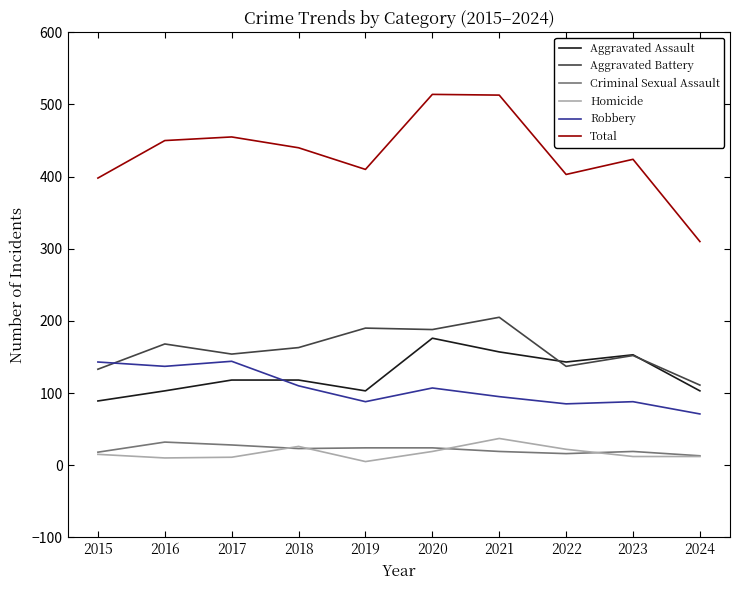

True or false: Aggravated Battery has a value of 291 at 2021.

False